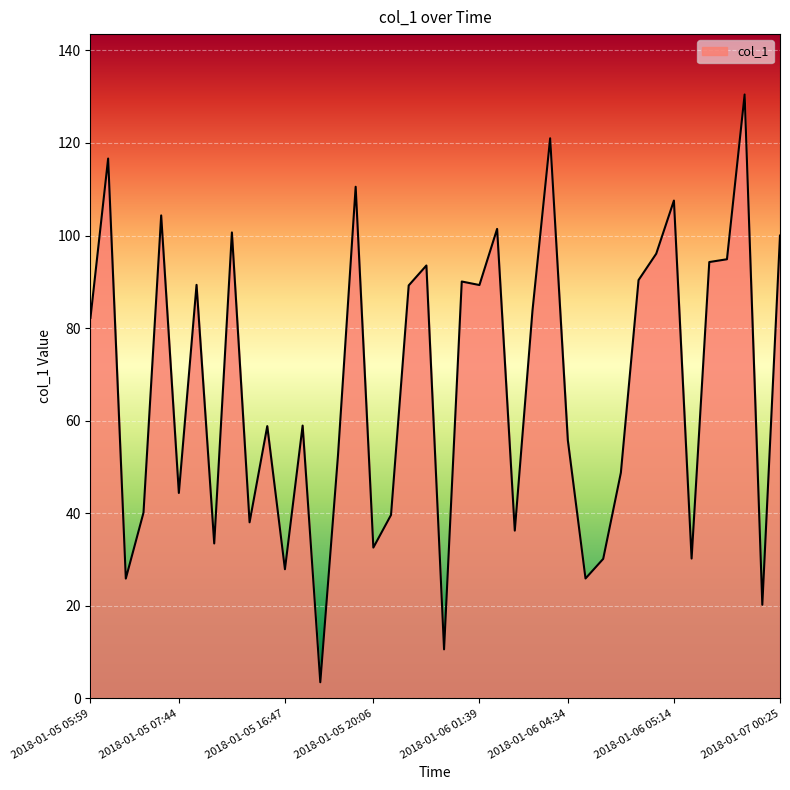

What is the maximum value shown in the chart?

130.5